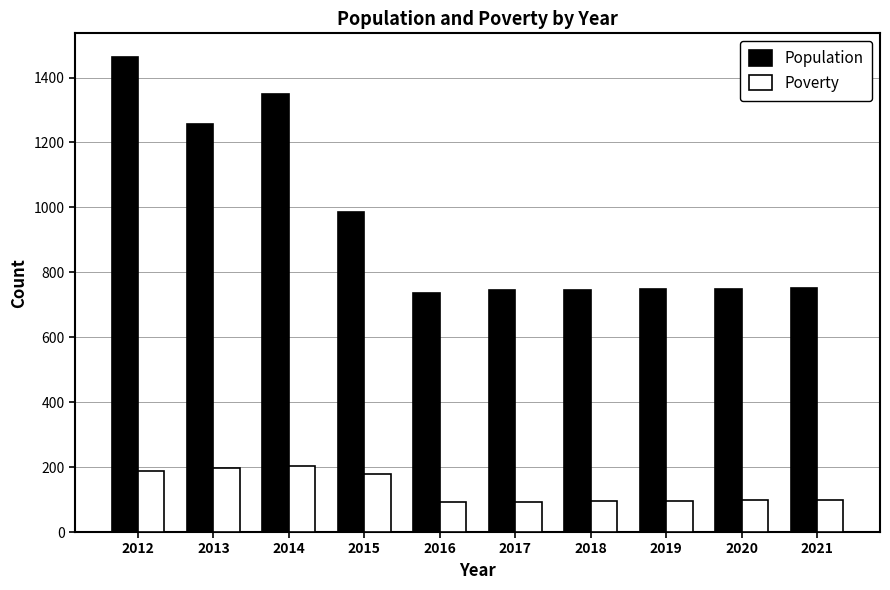

What is the minimum value shown in the chart?

93